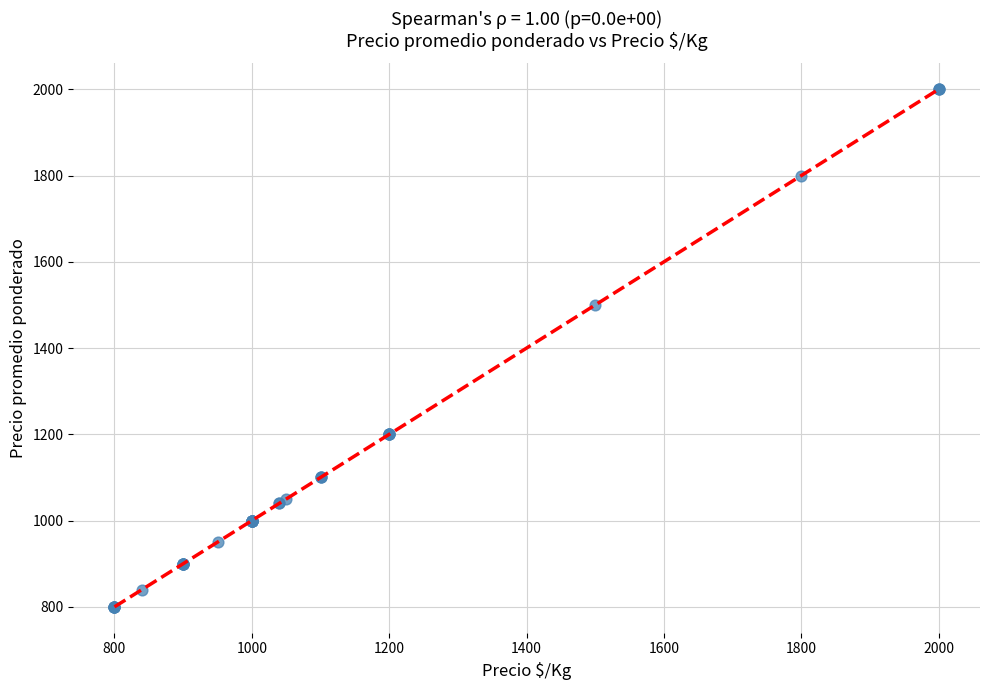

What Y value in the scatter plot is closest to 1400?

1500